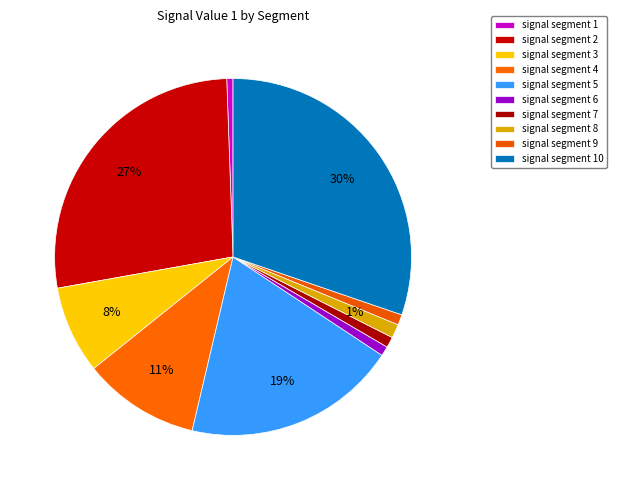

How many segments does this pie chart have?

10